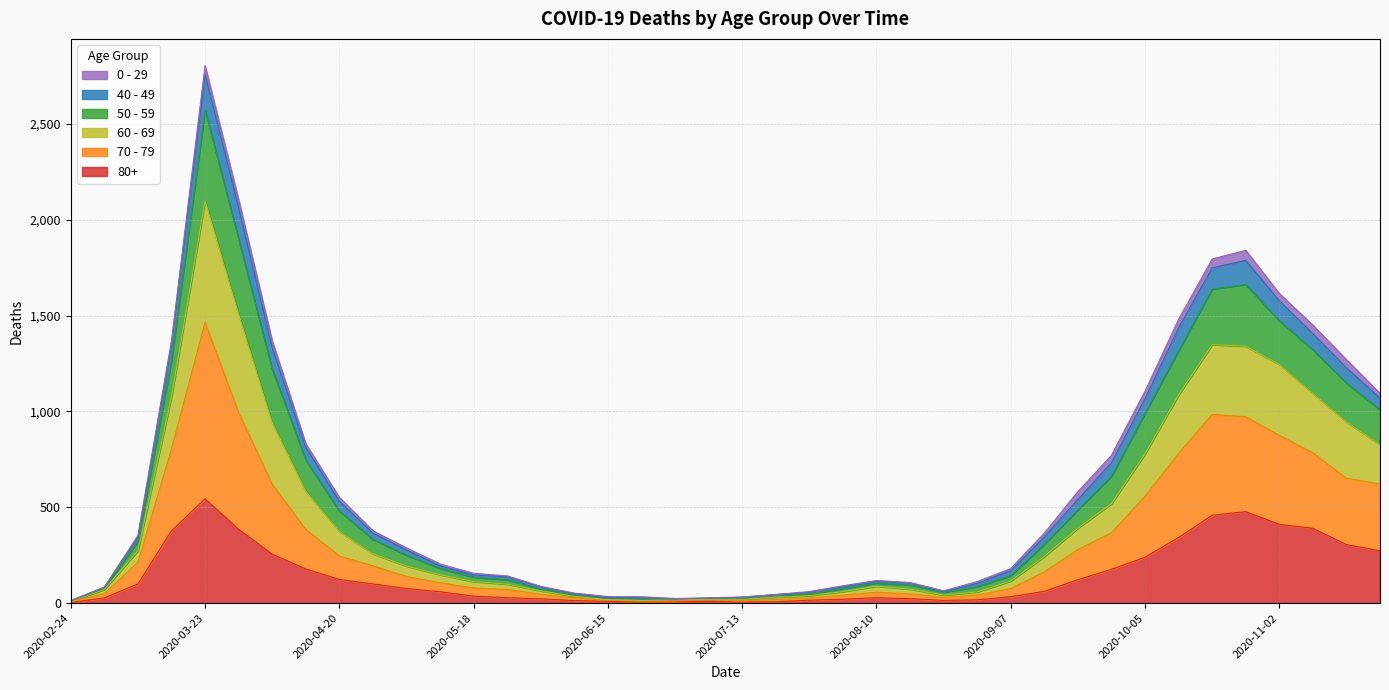

At which category does 50 - 59 reach its first local valley?

2020-06-29